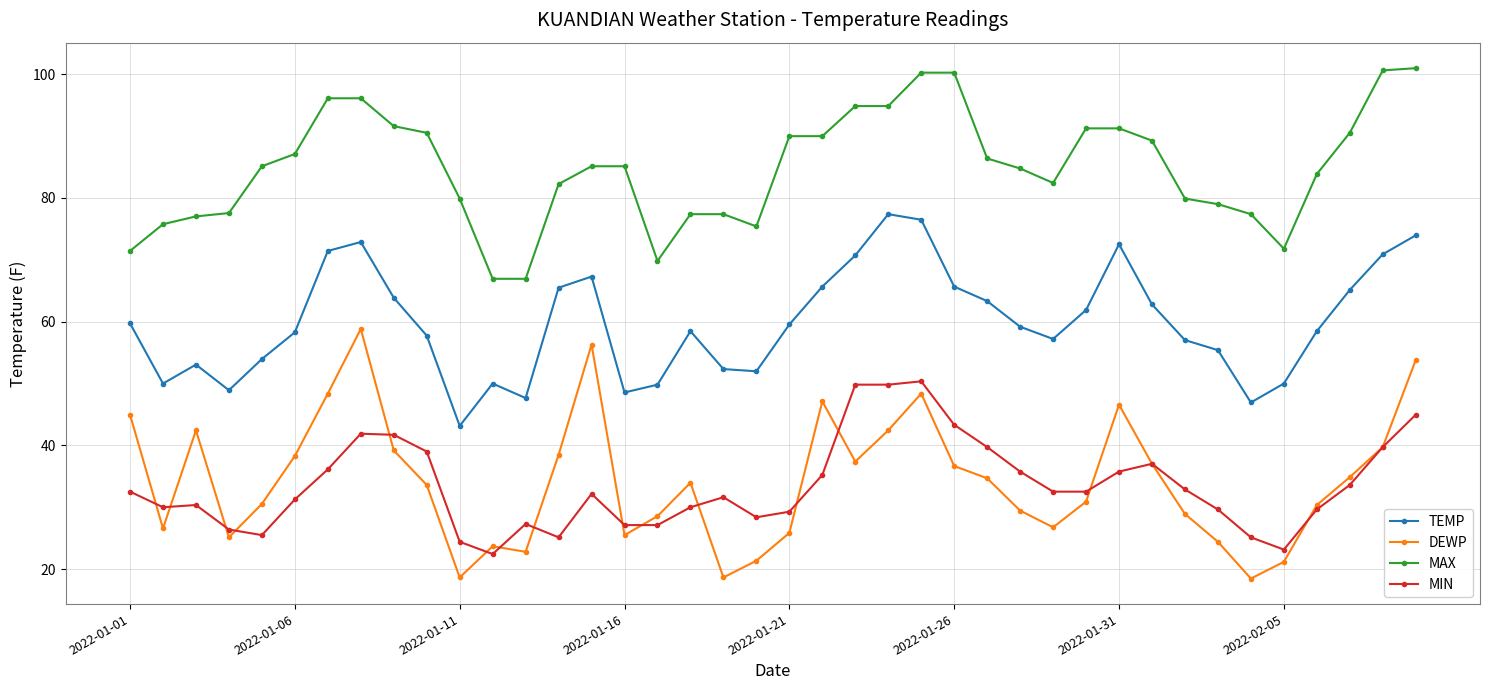

What are all the series names shown in the legend?

TEMP, DEWP, MAX, MIN